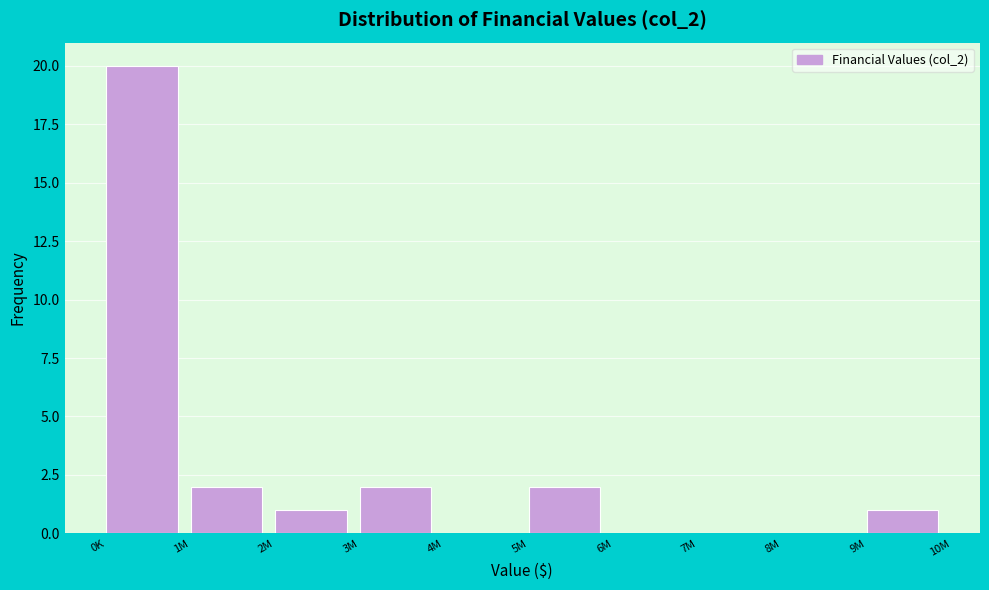

Reading left to right, transcribe all the data shown in this chart.

0K=20	1M=2	2M=1	3M=2	4M=0	5M=2	6M=0	7M=0	8M=0	9M=1